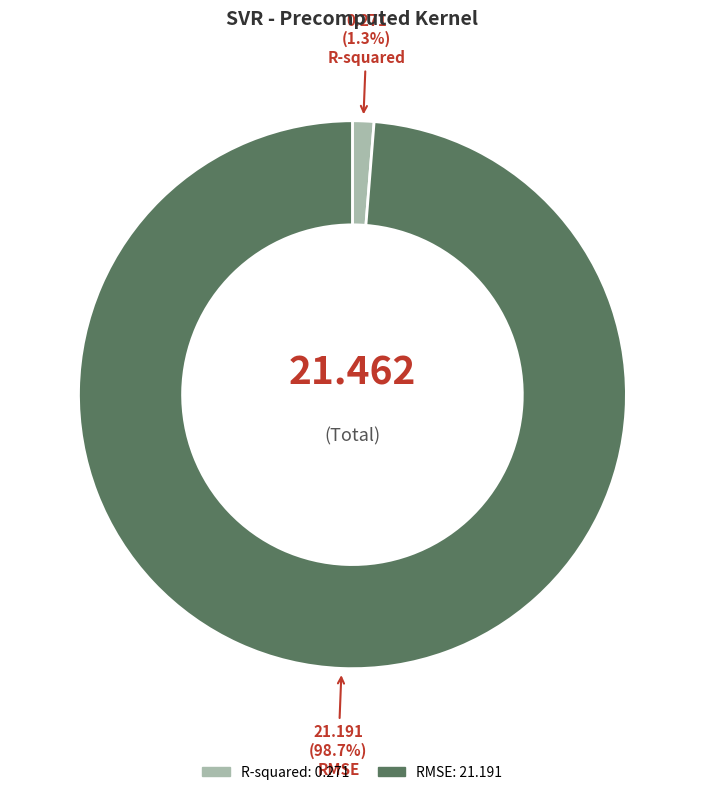

True or false: R-squared accounts for 1% of the total.

True